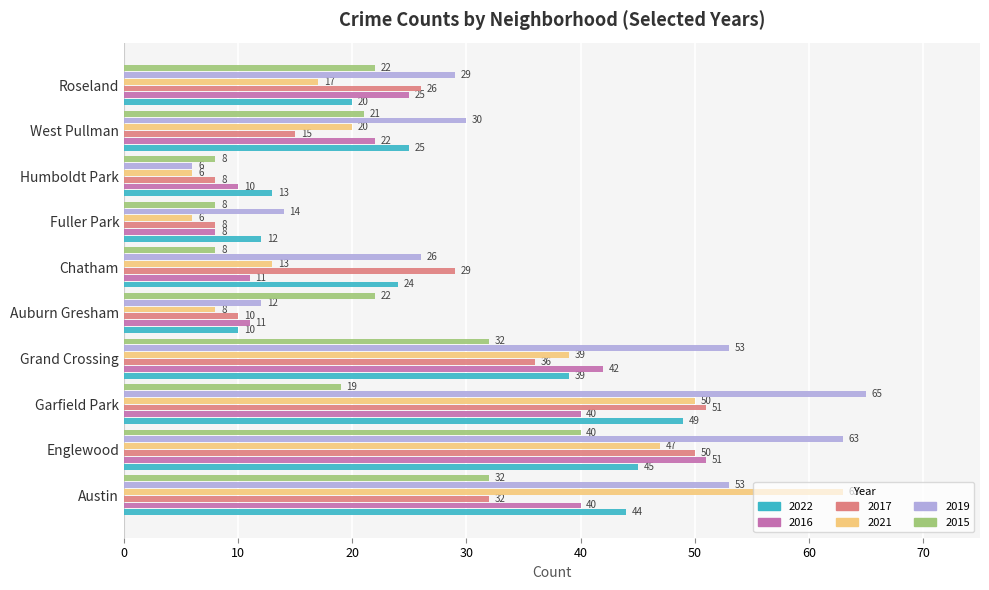

At how many categories does at least one series exceed 27?

7